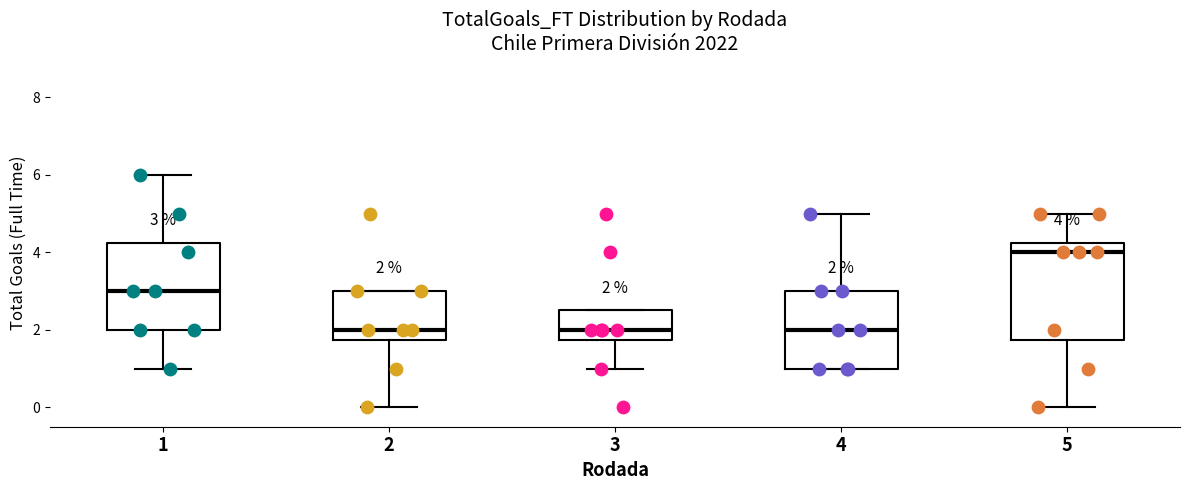

Comparing the boxes themselves (not the whiskers), which one is the tallest?

5